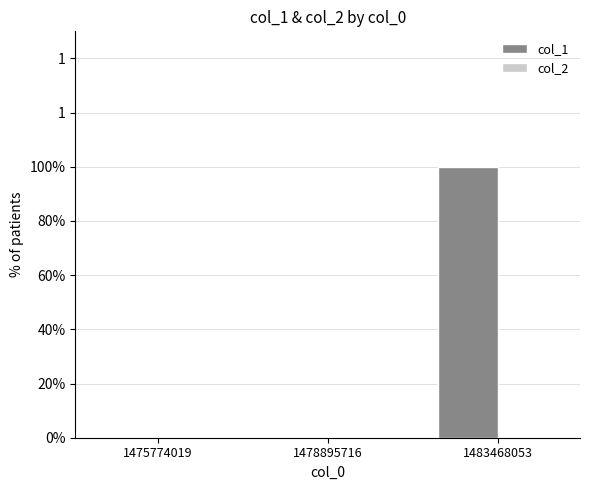

Between 1475774019 and 1483468053, which is larger?

1483468053